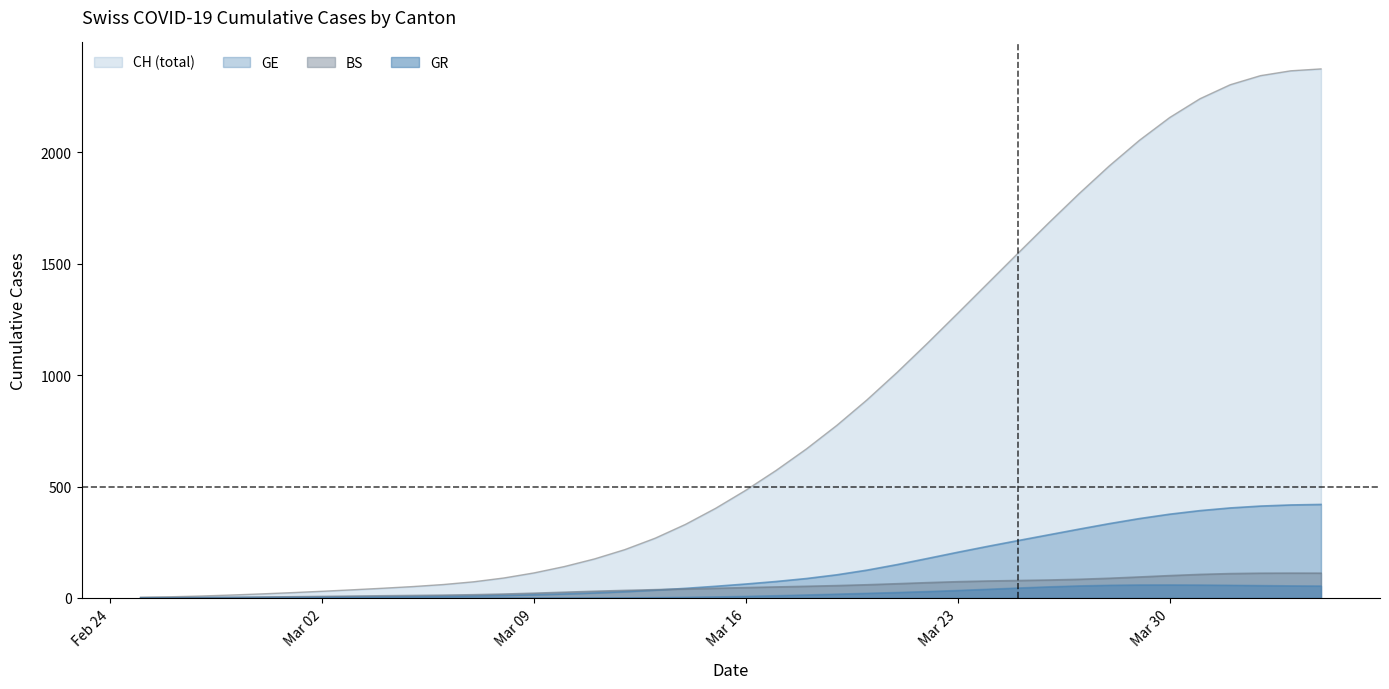

Does the chart have visible grid lines?

No